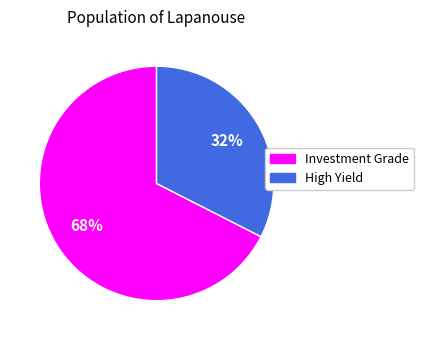

Does any single category account for the majority?

Yes